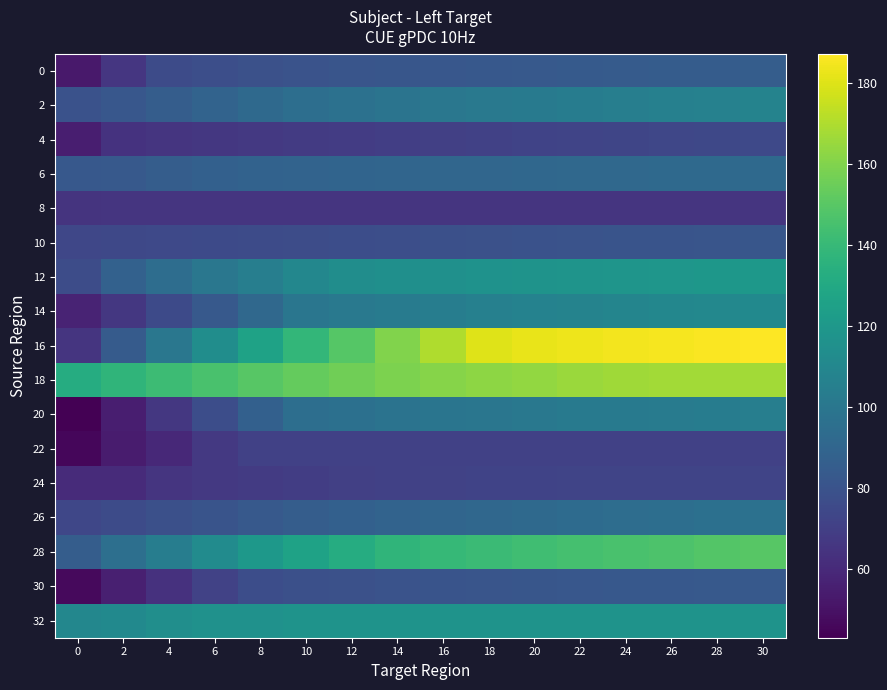

Which series has the widest spread of values?

16